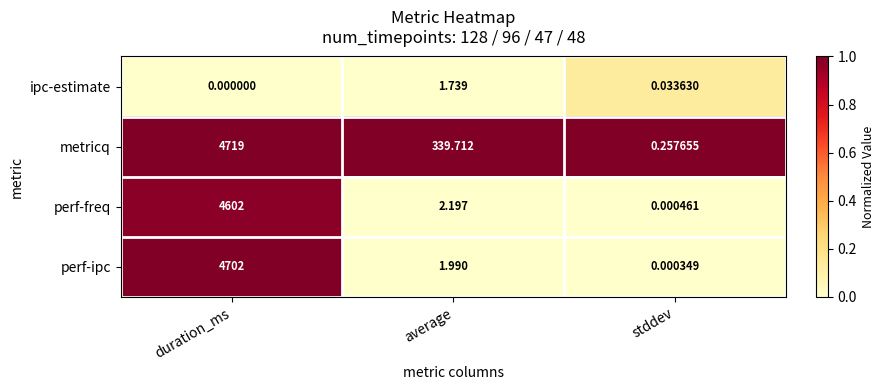

At duration_ms, list the series in order from smallest to largest.

ipc-estimate, perf-freq, perf-ipc, metricq